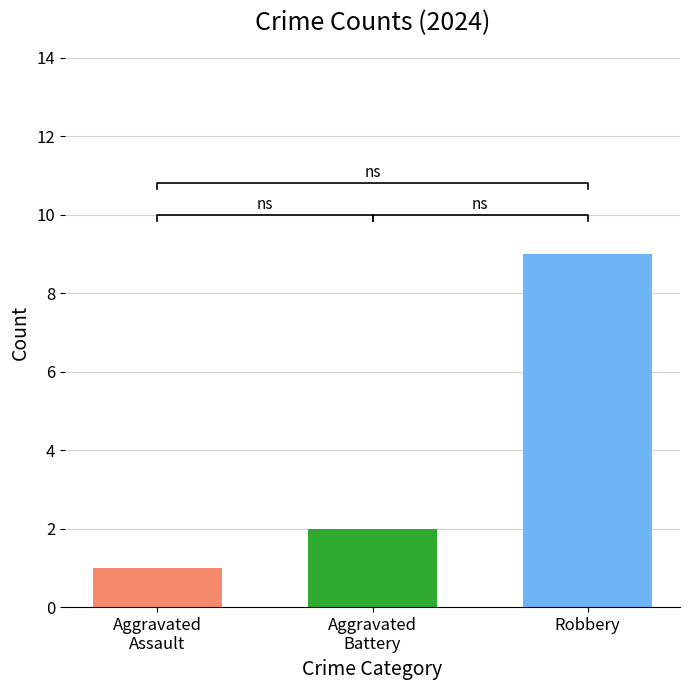

What is the average value of the Total series?

12